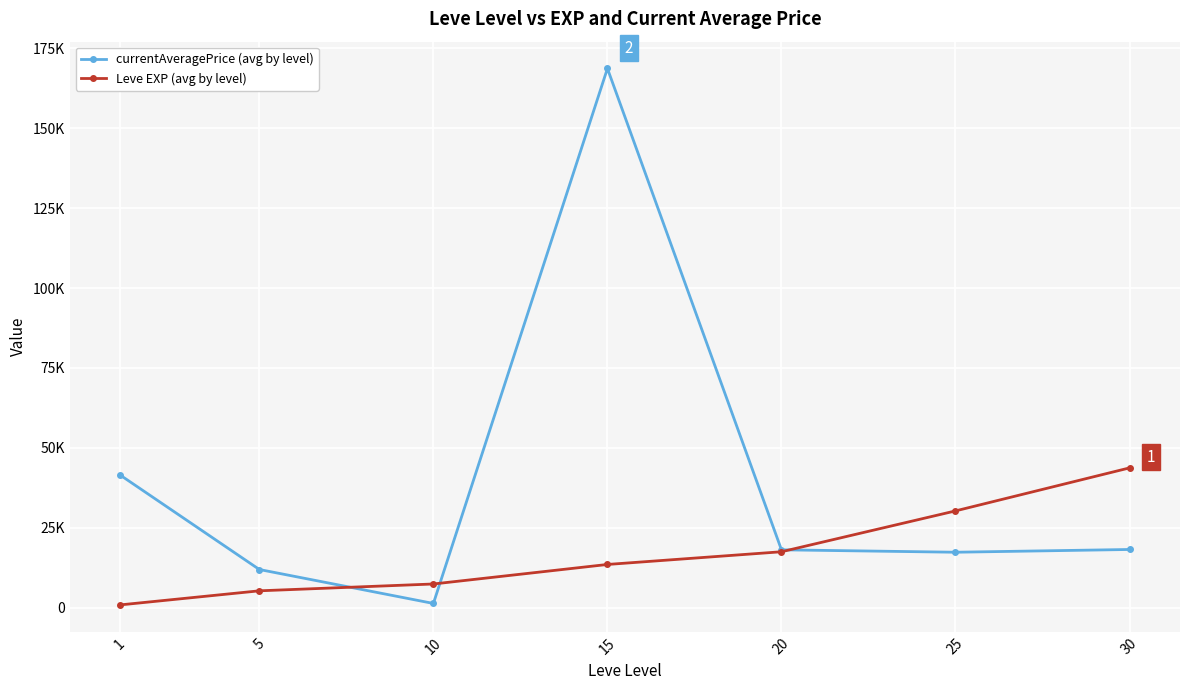

What is the difference between the currentAveragePrice (avg by level) values at 30 and 20?

103.0